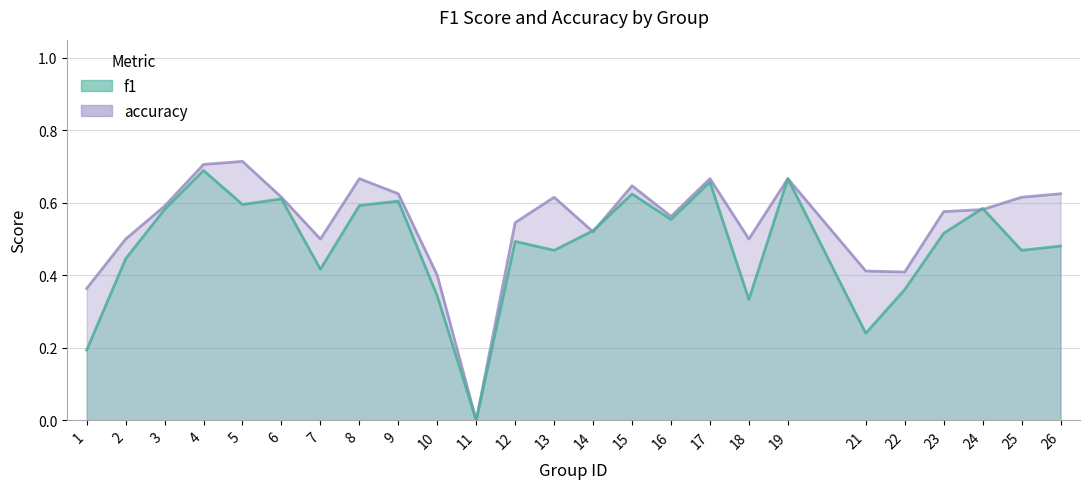

Between which two adjacent categories do f1 and accuracy first intersect?

13 and 14